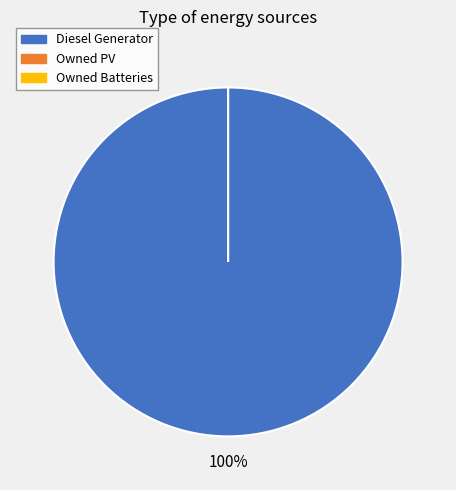

What is the smallest slice in the pie chart?

Owned PV